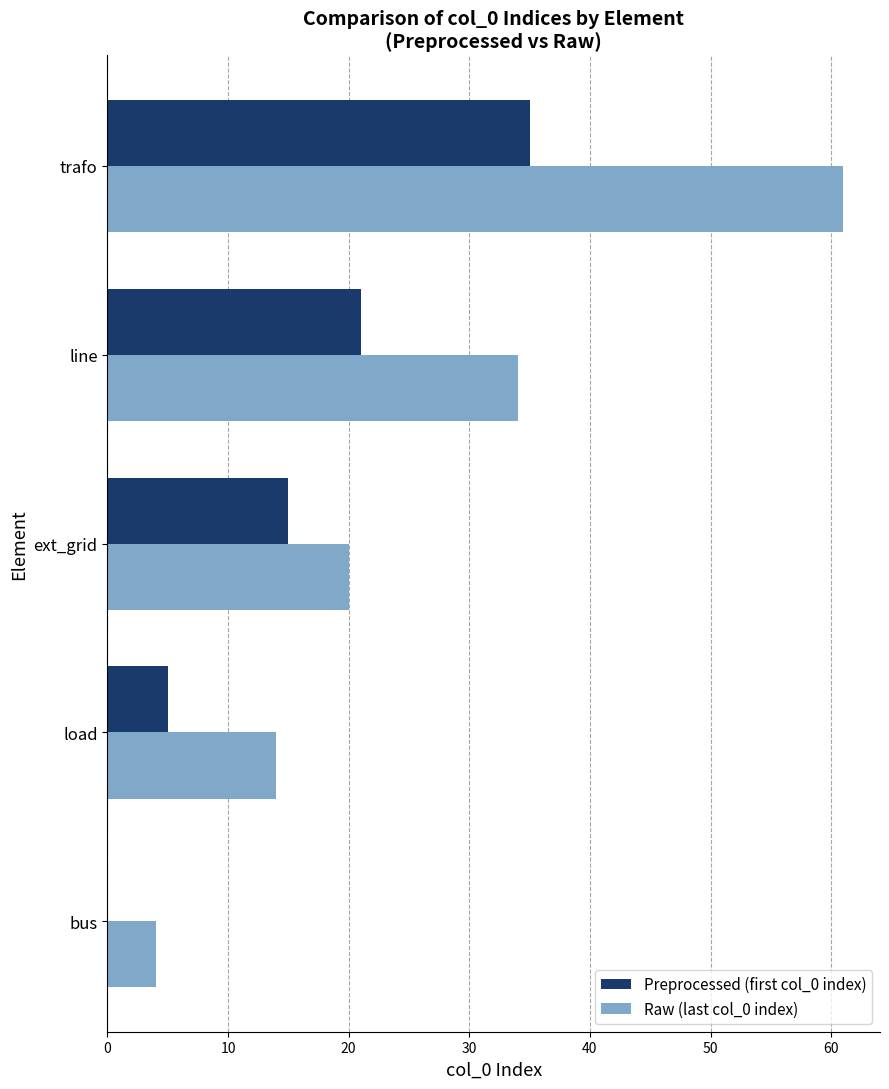

The value of Raw (last col_0 index) at load is 14. True or false?

True